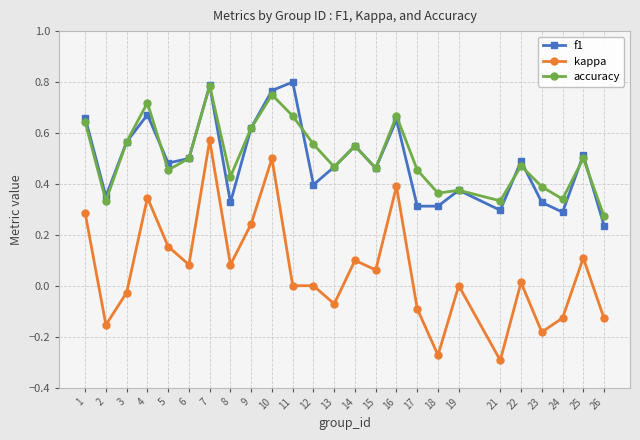

Between 2 and 9, which series saw the biggest shift?

kappa